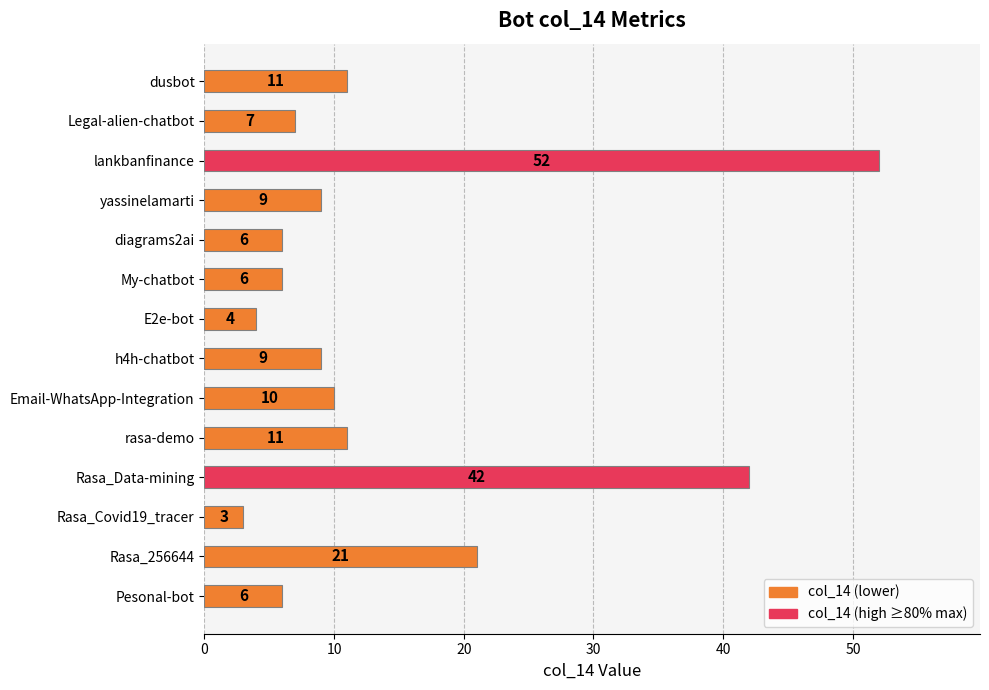

Is it true that the value at E2e-bot is 1?

False